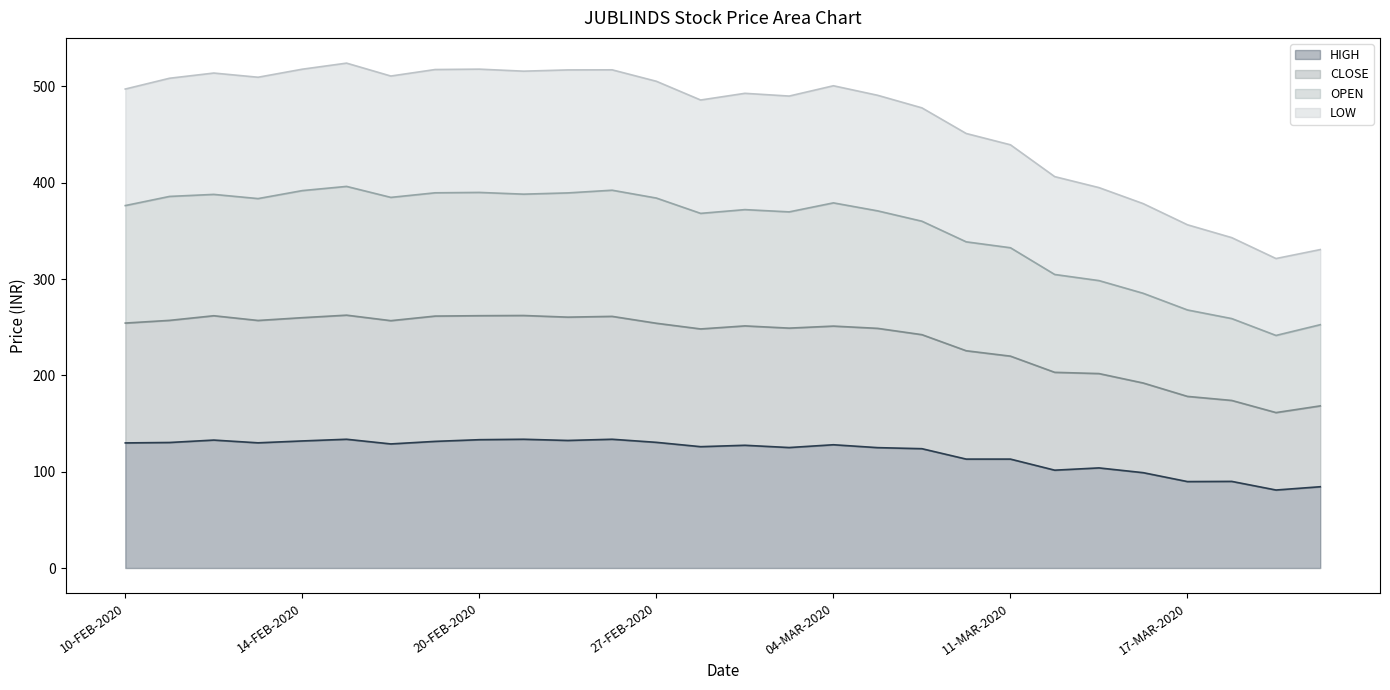

Between 09-MAR-2020 and 18-MAR-2020, which is larger?

09-MAR-2020